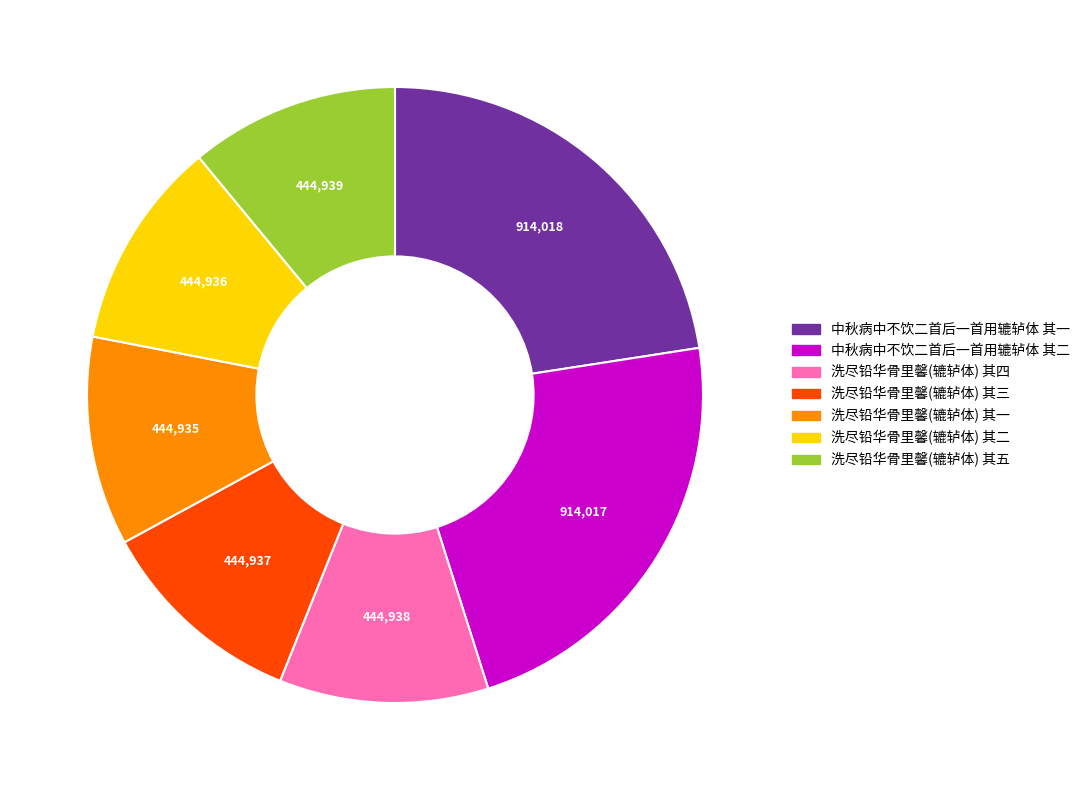

How many segments does this pie chart have?

7